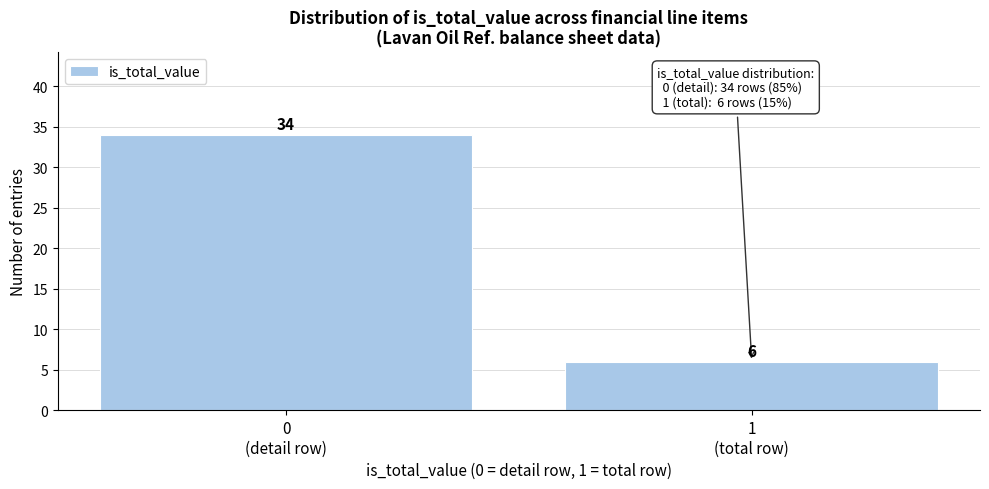

Reading left to right, extract all data points from this chart.

34	6